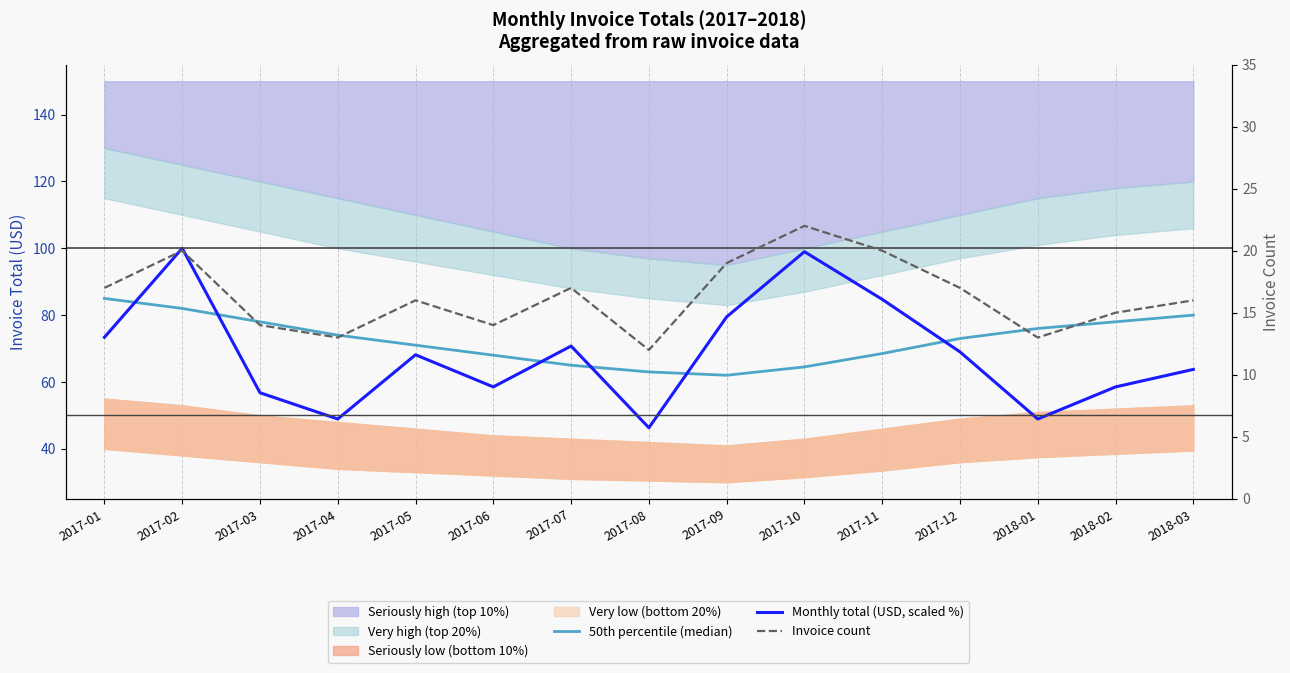

What is the difference between the maximum and second lowest values in the Invoice count series?

9.0